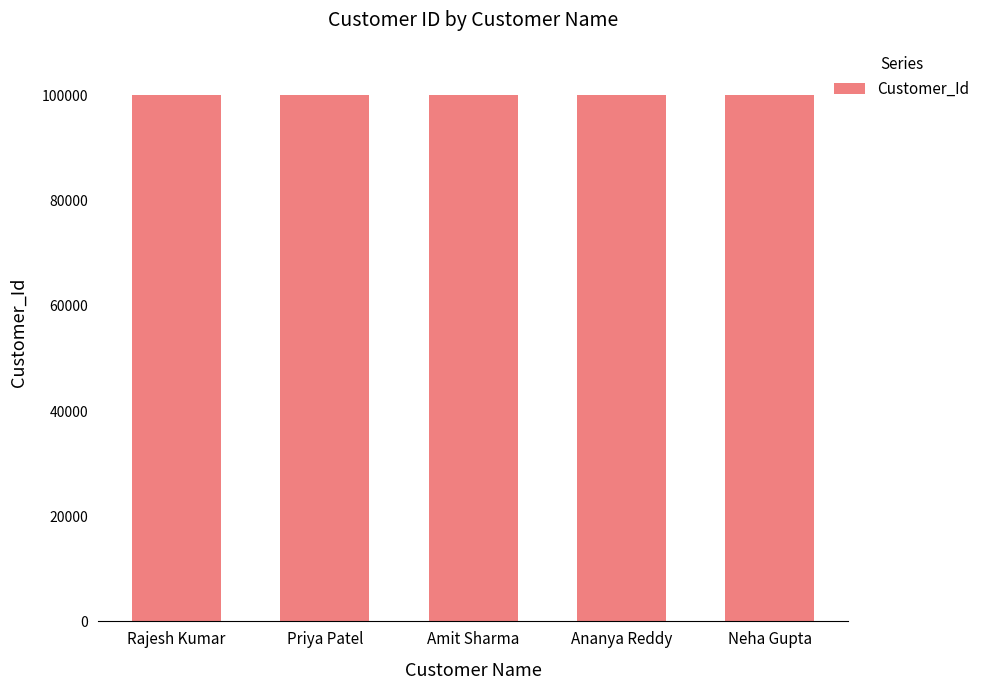

True or false: the data shows 62608 at Ananya Reddy.

False